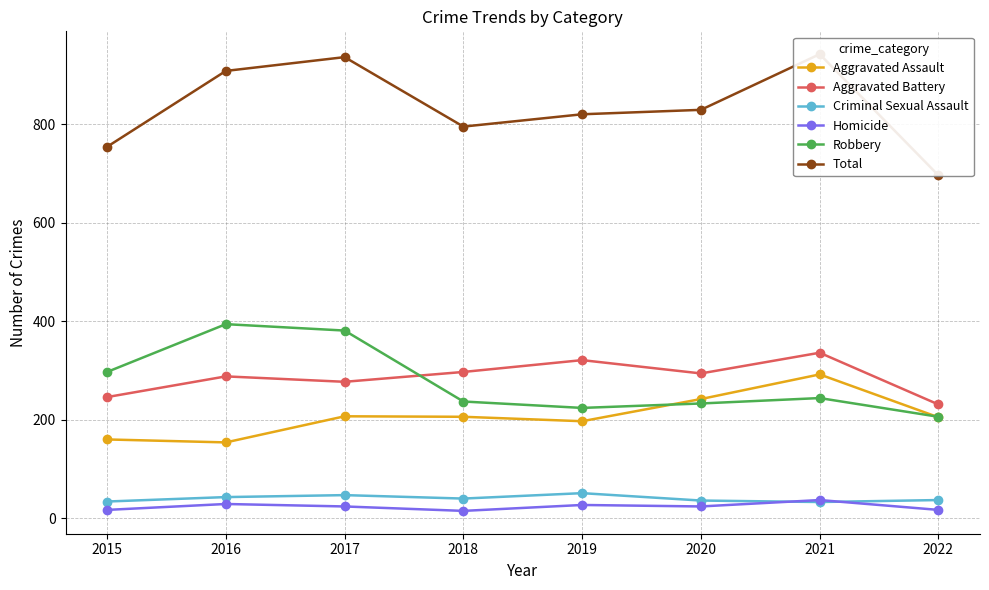

Which series has the widest spread of values?

Total